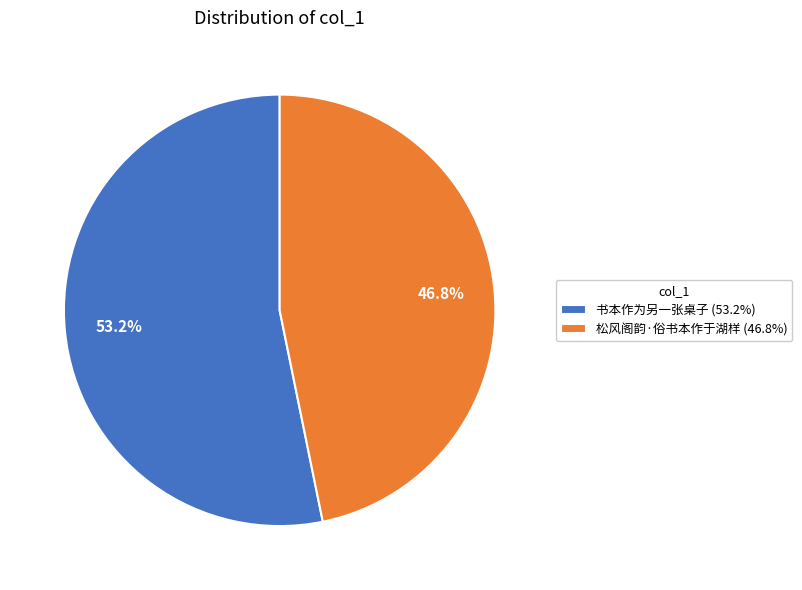

Rank the categories by value from lowest to highest.

松风阁韵·俗书本作于湖样, 书本作为另一张桌子